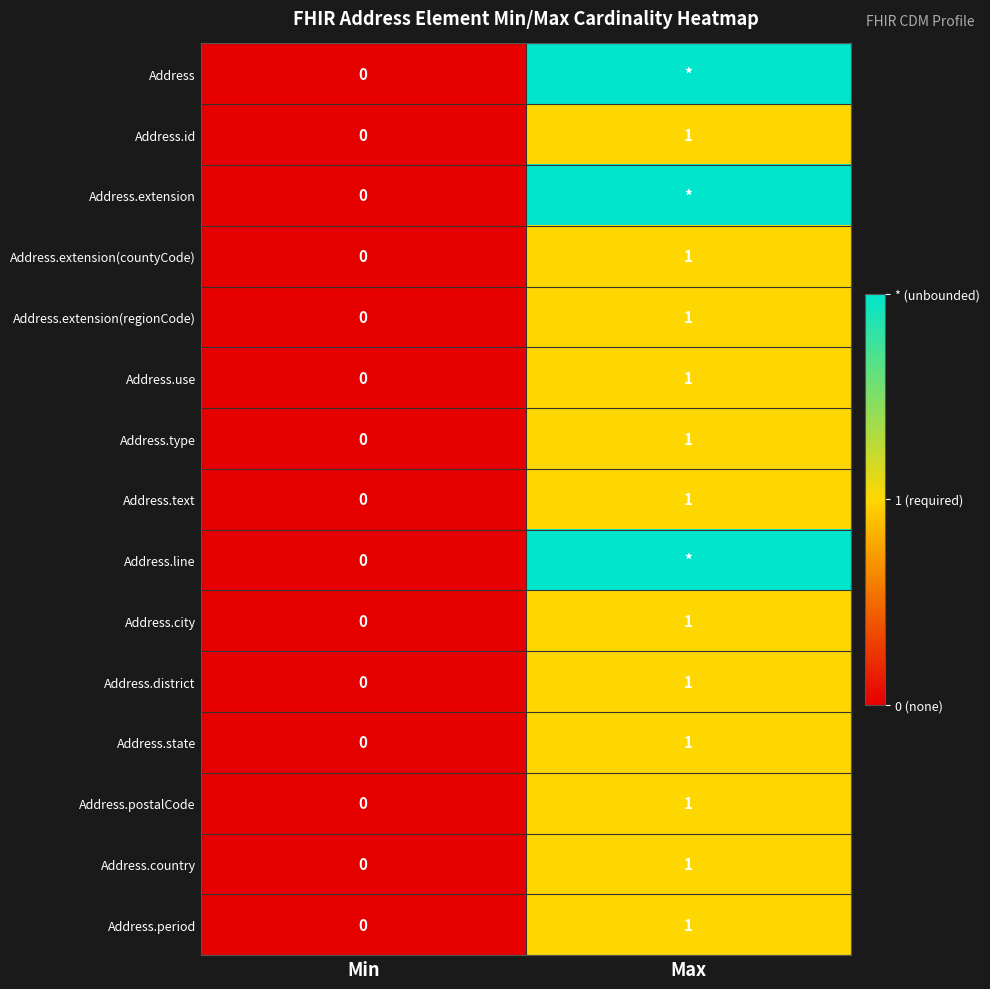

The Address.district series shows 1 at Max. True or false?

True